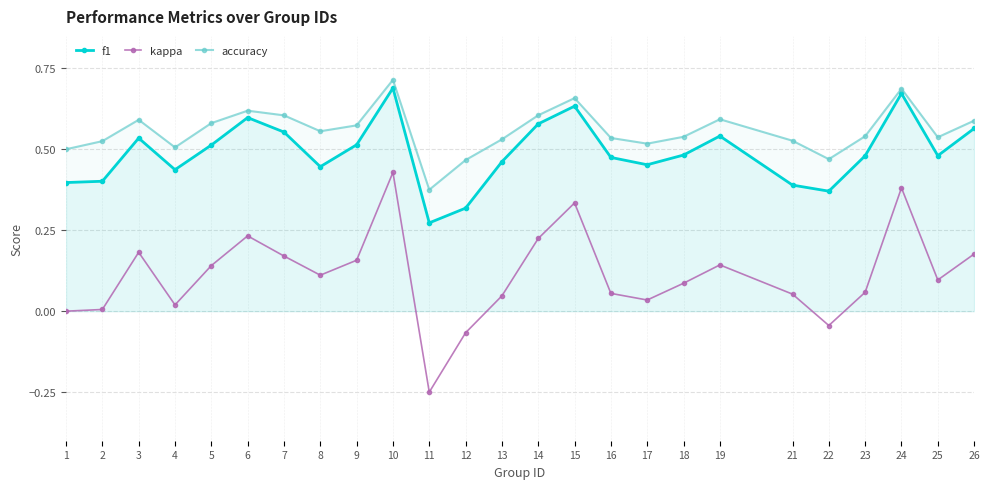

What is the average value of the f1 series?

0.5